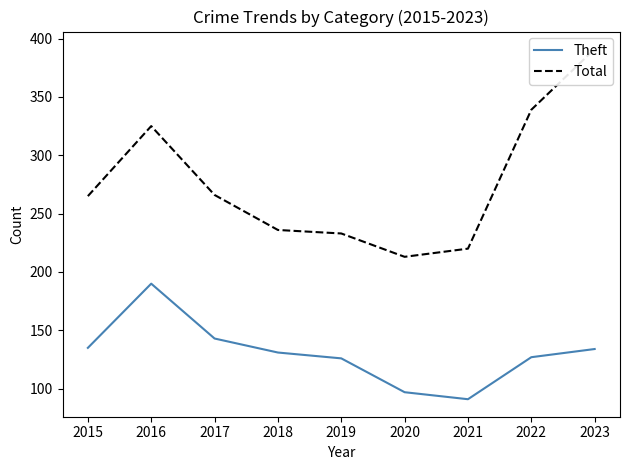

Which series has the largest total across all categories?

Total